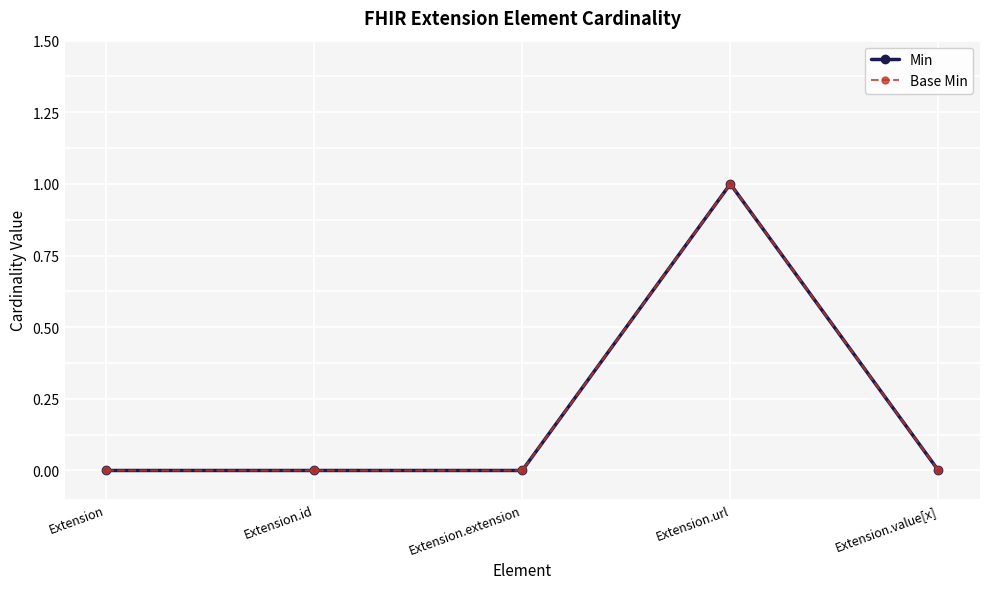

Does the chart have visible grid lines?

Yes